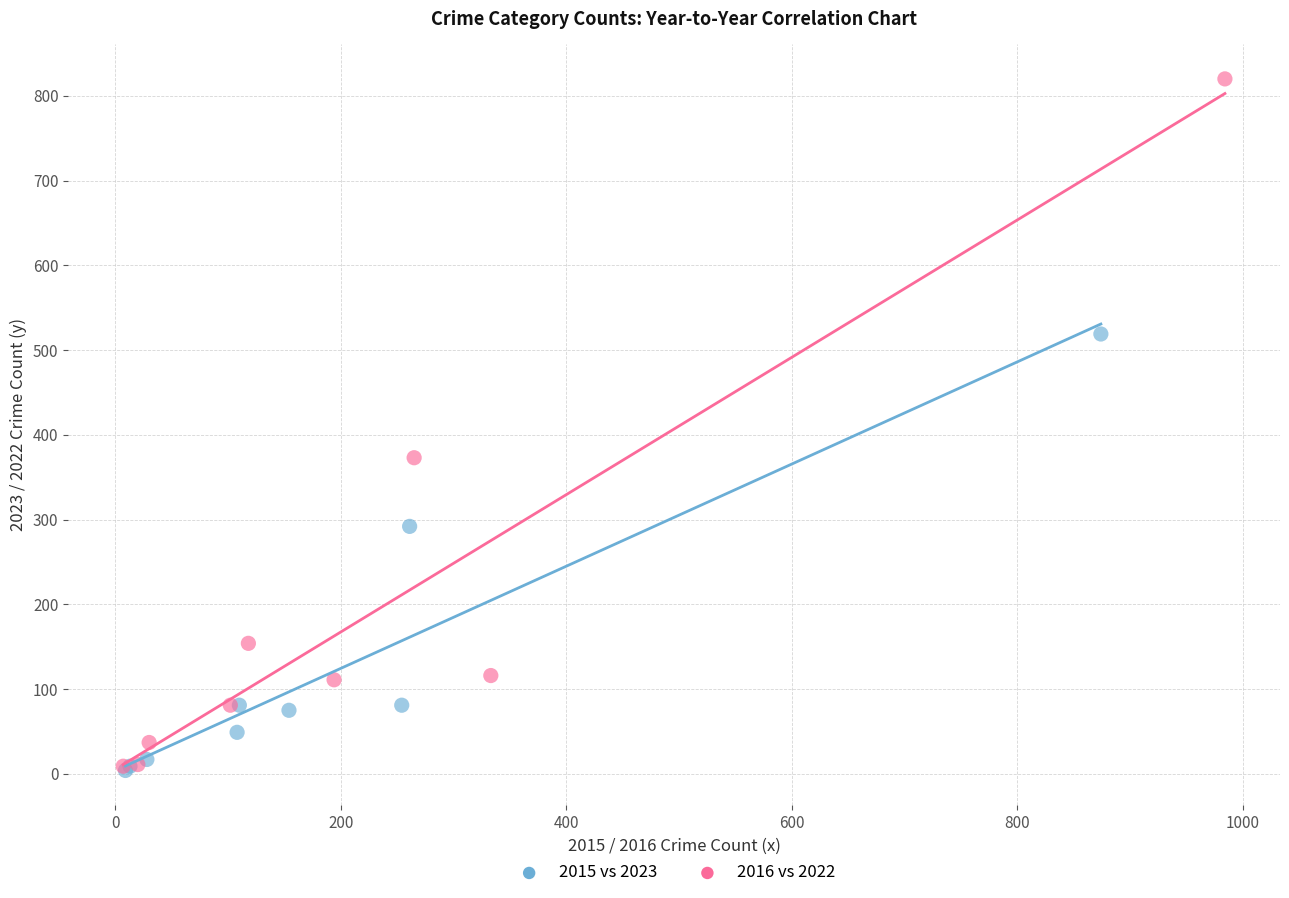

Which series has the widest spread of Y values?

2016 vs 2022